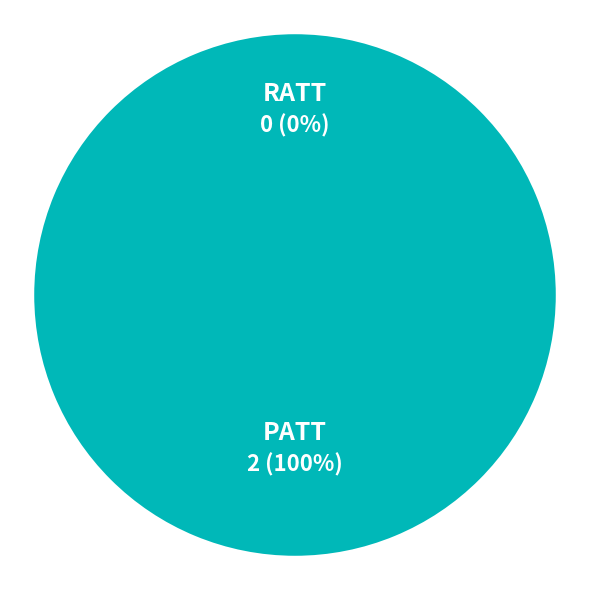

What is the smallest slice in the pie chart?

RATT